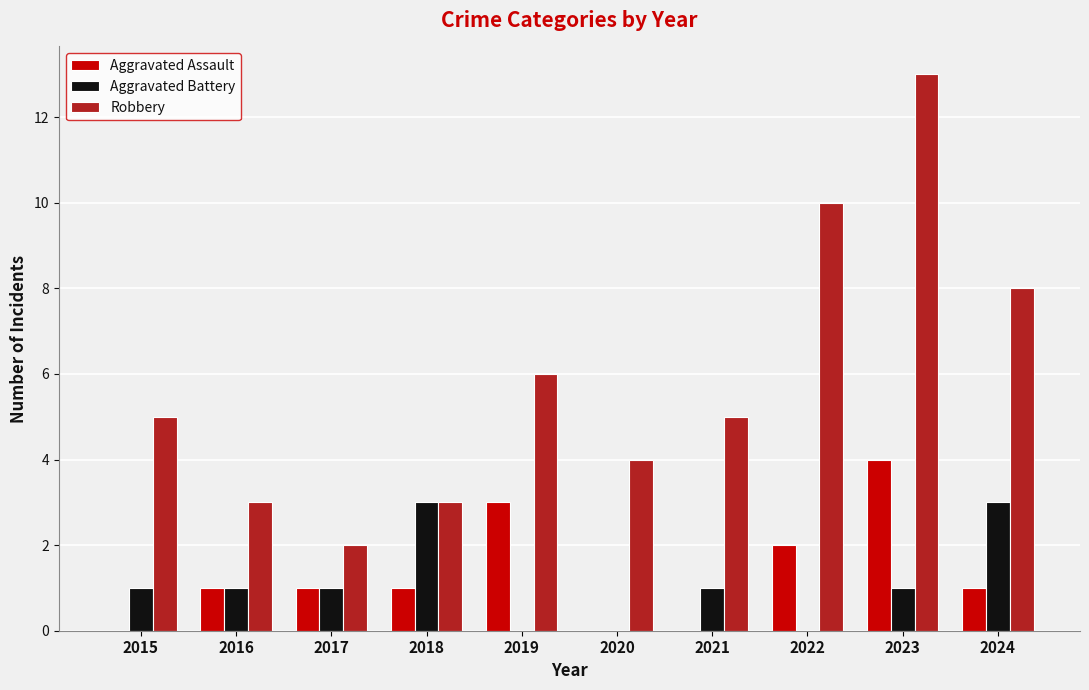

What is the sum of the Aggravated Assault values at 2017 and 2022?

3